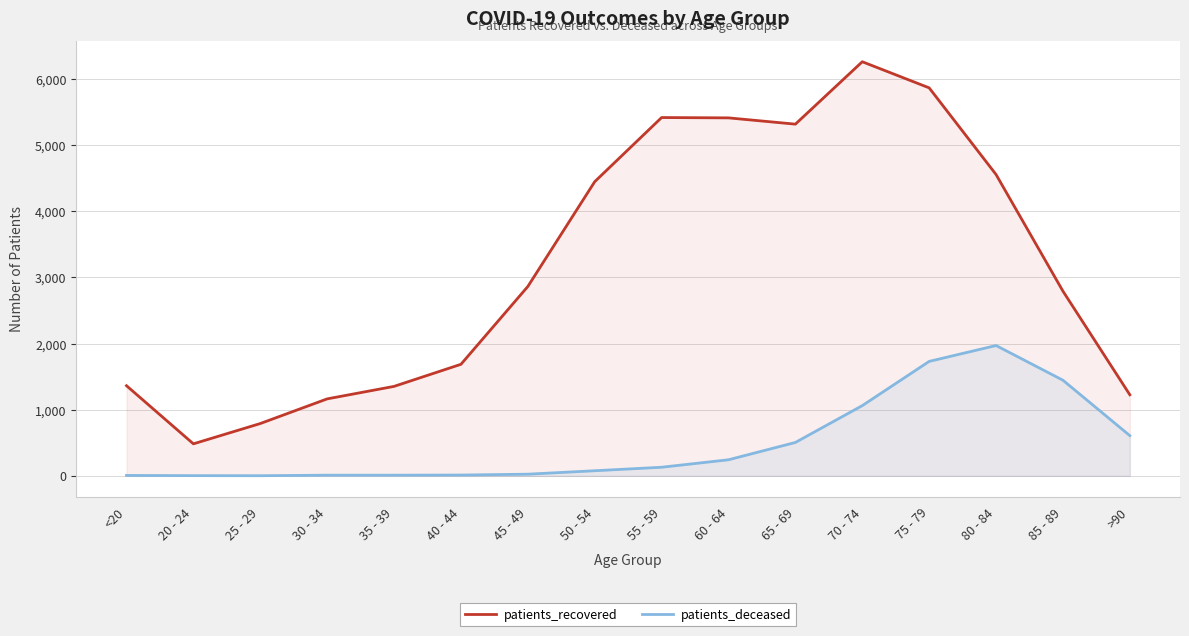

At how many categories does at least one series exceed 1942?

9